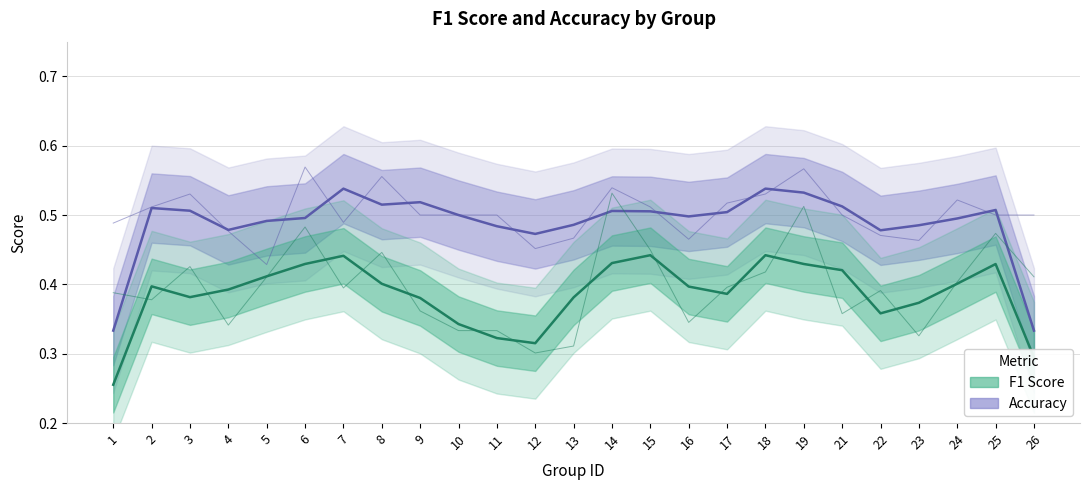

Is it true that f1 equals 0.5 at 9?

False